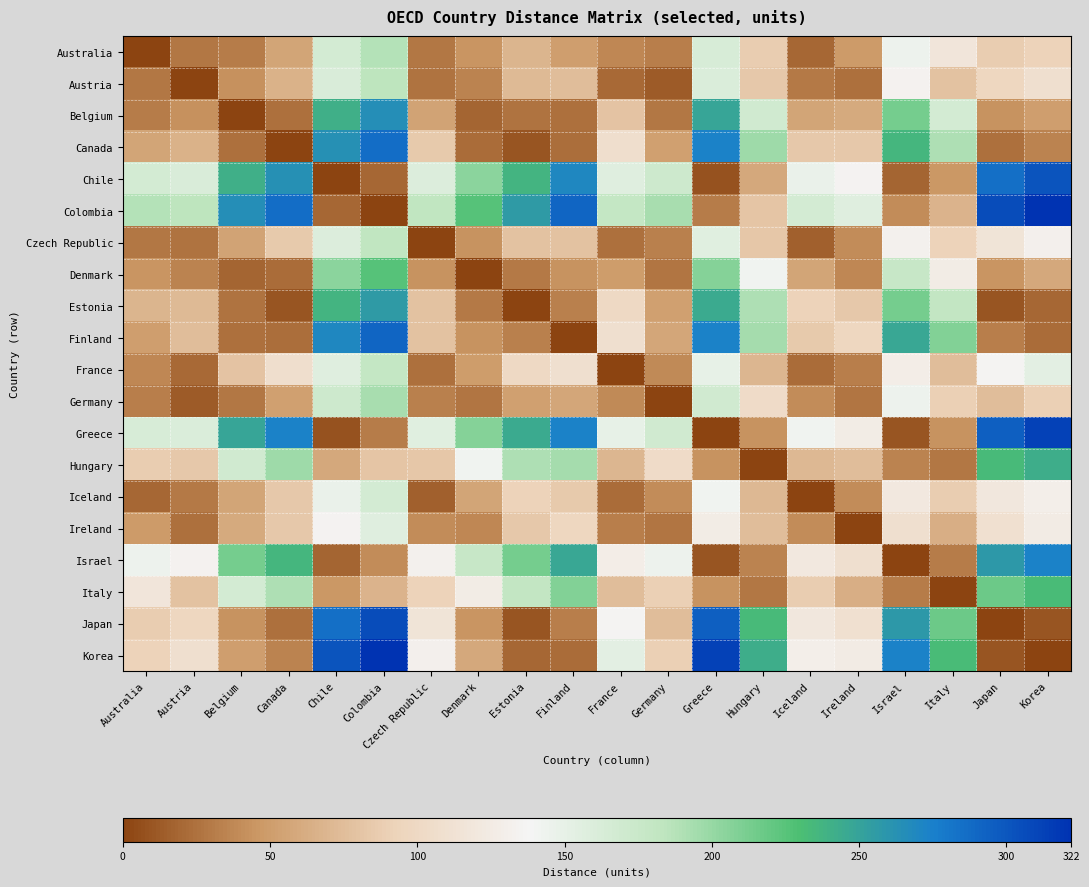

Reading right to left, extract all data points from this chart.

Australia: Korea=93	Japan=88	Italy=118	Israel=144	Ireland=49	Iceland=19	Hungary=88	Greece=163	Germany=32	France=37	Finland=51	Estonia=68	Denmark=45	Czech Republic=28	Colombia=188	Chile=167	Canada=56	Belgium=31	Austria=28	Australia=0
Austria: Korea=109	Japan=97	Italy=78	Israel=134	Ireland=24	Iceland=30	Hungary=84	Greece=160	Germany=13	France=21	Finland=75	Estonia=72	Denmark=34	Czech Republic=26	Colombia=184	Chile=162	Canada=66	Belgium=42	Austria=0	Australia=28
Belgium: Korea=51	Japan=43	Italy=167	Israel=213	Ireland=60	Iceland=56	Hungary=169	Greece=248	Germany=28	France=80	Finland=25	Estonia=26	Denmark=18	Czech Republic=55	Colombia=265	Chile=241	Canada=24	Belgium=0	Austria=42	Australia=31
Canada: Korea=35	Japan=24	Italy=191	Israel=236	Ireland=84	Iceland=84	Hungary=197	Greece=273	Germany=52	France=108	Finland=23	Estonia=10	Denmark=22	Czech Republic=85	Colombia=286	Chile=264	Canada=0	Belgium=24	Austria=66	Australia=56
Chile: Korea=301	Japan=285	Italy=46	Israel=18	Ireland=135	Iceland=146	Hungary=59	Greece=8	Germany=172	France=156	Finland=270	Estonia=237	Denmark=205	Czech Republic=159	Colombia=19	Chile=0	Canada=264	Belgium=241	Austria=162	Australia=167
Colombia: Korea=322	Japan=306	Italy=67	Israel=40	Ireland=156	Iceland=167	Hungary=81	Greece=31	Germany=193	France=179	Finland=291	Estonia=256	Denmark=226	Czech Republic=182	Colombia=0	Chile=19	Canada=286	Belgium=265	Austria=184	Australia=188
Czech Republic: Korea=132	Japan=115	Italy=92	Israel=133	Ireland=39	Iceland=16	Hungary=83	Greece=155	Germany=33	France=24	Finland=78	Estonia=79	Denmark=43	Czech Republic=0	Colombia=182	Chile=159	Canada=85	Belgium=55	Austria=26	Australia=28
Denmark: Korea=58	Japan=45	Italy=127	Israel=177	Ireland=37	Iceland=56	Hungary=141	Greece=207	Germany=27	France=50	Finland=44	Estonia=30	Denmark=0	Czech Republic=43	Colombia=226	Chile=205	Canada=22	Belgium=18	Austria=34	Australia=45
Estonia: Korea=19	Japan=9	Italy=180	Israel=213	Ireland=84	Iceland=92	Hungary=190	Greece=245	Germany=52	France=100	Finland=33	Estonia=0	Denmark=30	Czech Republic=79	Colombia=256	Chile=237	Canada=10	Belgium=26	Austria=72	Australia=68
Finland: Korea=22	Japan=32	Italy=208	Israel=247	Ireland=97	Iceland=85	Hungary=194	Greece=273	Germany=57	France=109	Finland=0	Estonia=33	Denmark=44	Czech Republic=78	Colombia=291	Chile=270	Canada=23	Belgium=25	Austria=75	Australia=51
France: Korea=153	Japan=137	Italy=75	Israel=128	Ireland=32	Iceland=22	Hungary=70	Greece=149	Germany=38	France=0	Finland=109	Estonia=100	Denmark=50	Czech Republic=24	Colombia=179	Chile=156	Canada=108	Belgium=80	Austria=21	Australia=37
Germany: Korea=90	Japan=75	Italy=90	Israel=144	Ireland=27	Iceland=40	Hungary=104	Greece=169	Germany=0	France=38	Finland=57	Estonia=52	Denmark=27	Czech Republic=33	Colombia=193	Chile=172	Canada=52	Belgium=28	Austria=13	Australia=32
Greece: Korea=313	Japan=295	Italy=44	Israel=9	Ireland=127	Iceland=141	Hungary=44	Greece=0	Germany=169	France=149	Finland=273	Estonia=245	Denmark=207	Czech Republic=155	Colombia=31	Chile=8	Canada=273	Belgium=248	Austria=160	Australia=163
Hungary: Korea=242	Japan=233	Italy=28	Israel=34	Ireland=75	Iceland=71	Hungary=0	Greece=44	Germany=104	France=70	Finland=194	Estonia=190	Denmark=141	Czech Republic=83	Colombia=81	Chile=59	Canada=197	Belgium=169	Austria=84	Australia=88
Iceland: Korea=129	Japan=120	Italy=87	Israel=122	Ireland=39	Iceland=0	Hungary=71	Greece=141	Germany=40	France=22	Finland=85	Estonia=92	Denmark=56	Czech Republic=16	Colombia=167	Chile=146	Canada=84	Belgium=56	Austria=30	Australia=19
Ireland: Korea=125	Japan=110	Italy=64	Israel=109	Ireland=0	Iceland=39	Hungary=75	Greece=127	Germany=27	France=32	Finland=97	Estonia=84	Denmark=37	Czech Republic=39	Colombia=156	Chile=135	Canada=84	Belgium=60	Austria=24	Australia=49
Israel: Korea=273	Japan=257	Italy=31	Israel=0	Ireland=109	Iceland=122	Hungary=34	Greece=9	Germany=144	France=128	Finland=247	Estonia=213	Denmark=177	Czech Republic=133	Colombia=40	Chile=18	Canada=236	Belgium=213	Austria=134	Australia=144
Italy: Korea=232	Japan=217	Italy=0	Israel=31	Ireland=64	Iceland=87	Hungary=28	Greece=44	Germany=90	France=75	Finland=208	Estonia=180	Denmark=127	Czech Republic=92	Colombia=67	Chile=46	Canada=191	Belgium=167	Austria=78	Australia=118
Japan: Korea=10	Japan=0	Italy=217	Israel=257	Ireland=110	Iceland=120	Hungary=233	Greece=295	Germany=75	France=137	Finland=32	Estonia=9	Denmark=45	Czech Republic=115	Colombia=306	Chile=285	Canada=24	Belgium=43	Austria=97	Australia=88
Korea: Korea=0	Japan=10	Italy=232	Israel=273	Ireland=125	Iceland=129	Hungary=242	Greece=313	Germany=90	France=153	Finland=22	Estonia=19	Denmark=58	Czech Republic=132	Colombia=322	Chile=301	Canada=35	Belgium=51	Austria=109	Australia=93